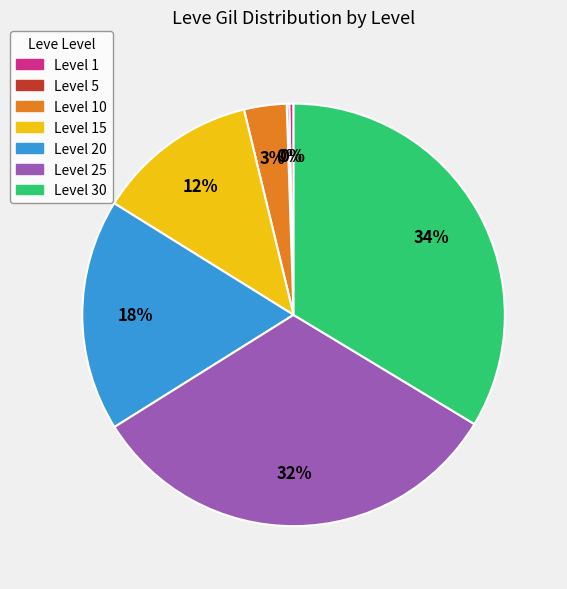

To the nearest percent, what is the average slice percentage?

14%